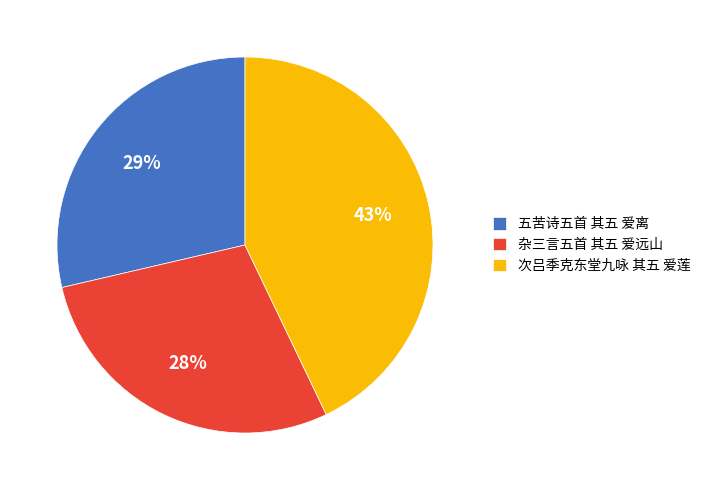

How many segments does this pie chart have?

3